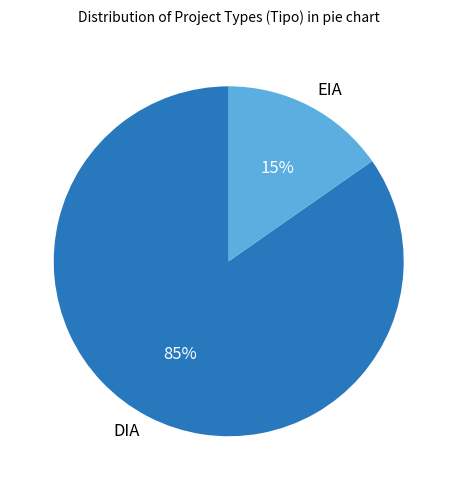

Does DIA represent more than half of the total?

Yes